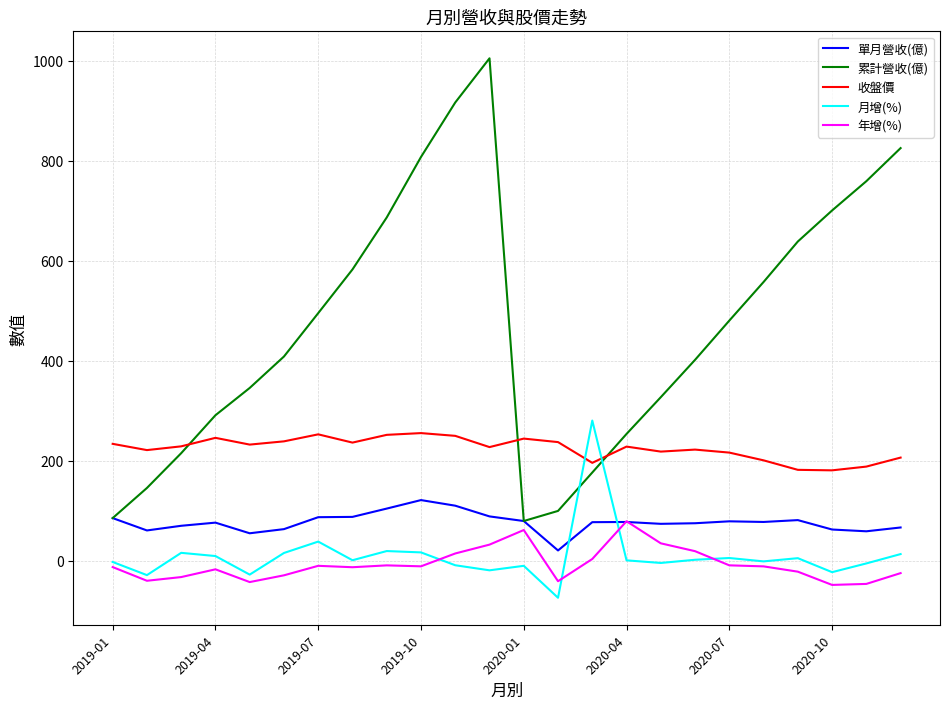

What is the maximum value for 單月營收(億)?

121.0